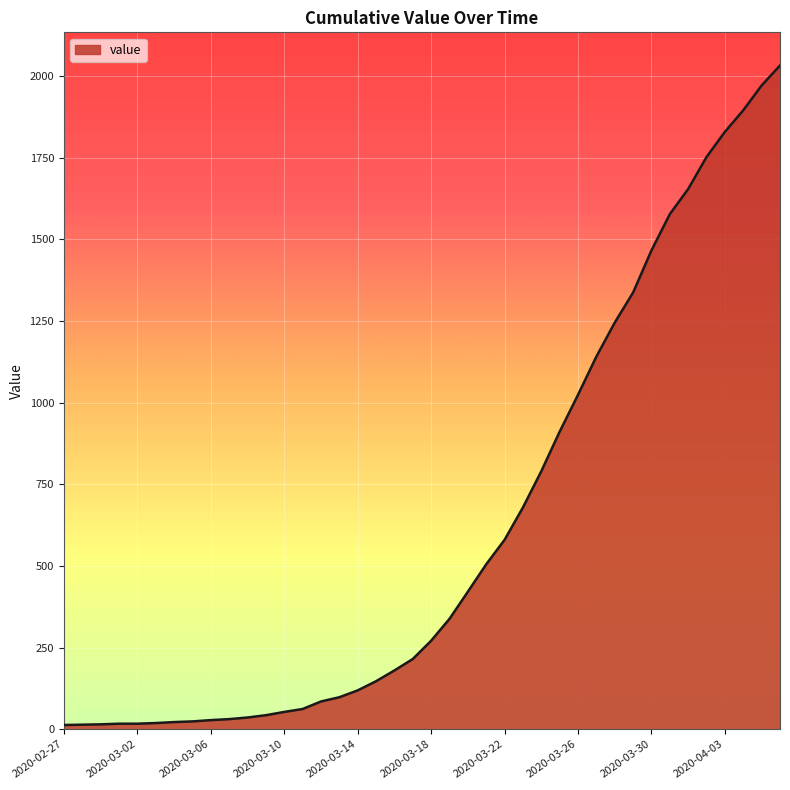

What is the maximum value shown in the chart?

2032